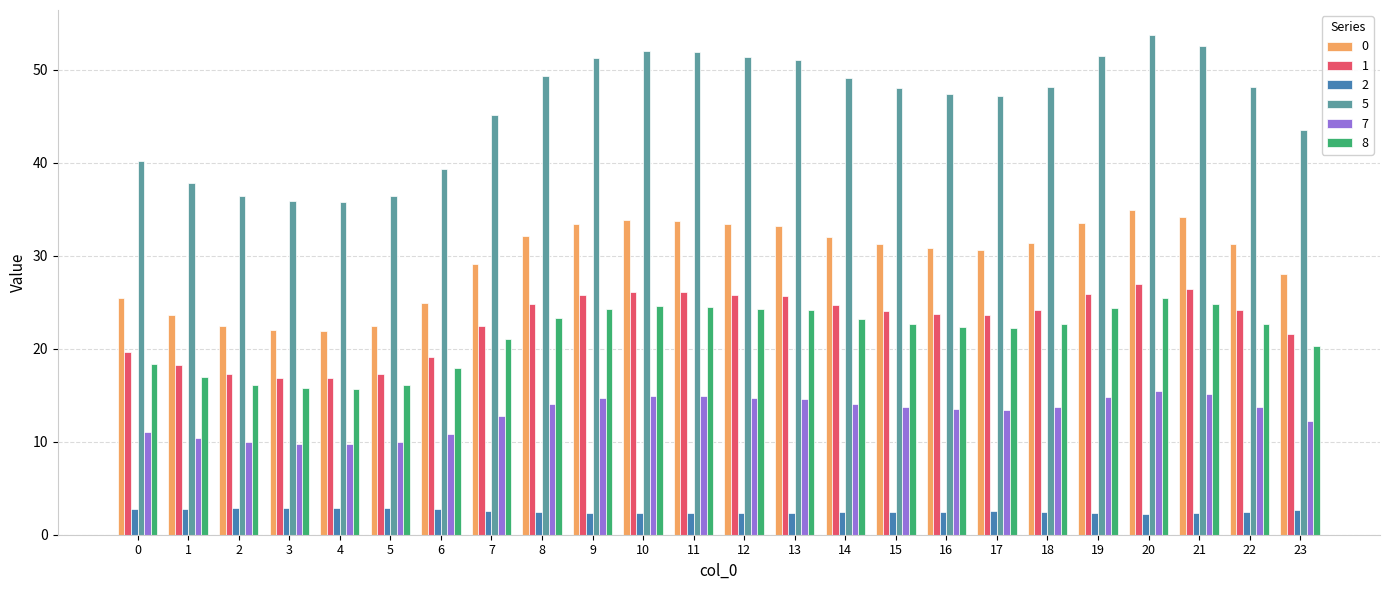

Which series has the largest range (max minus min)?

5